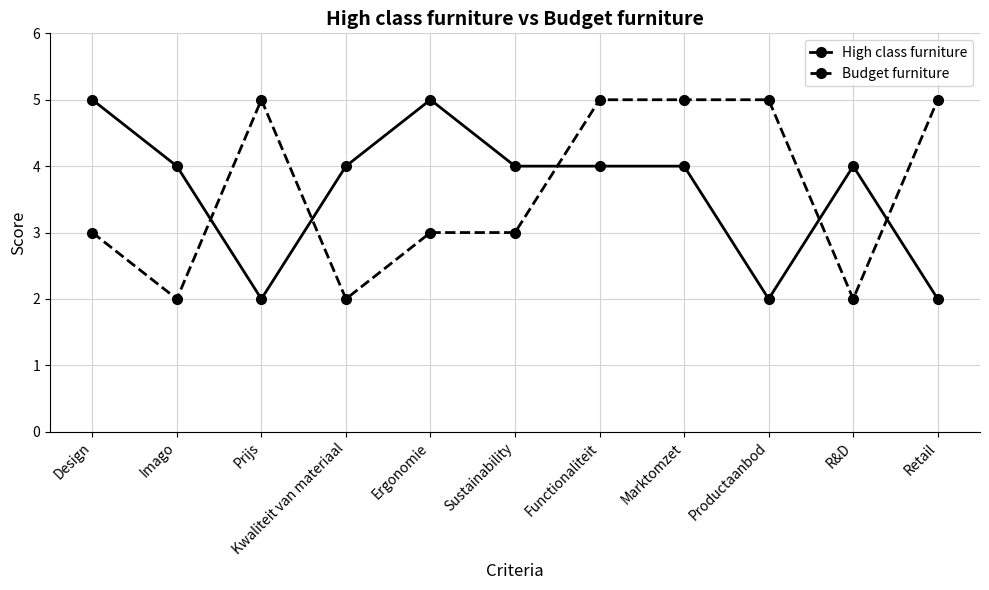

How many distinct data groups are displayed?

2